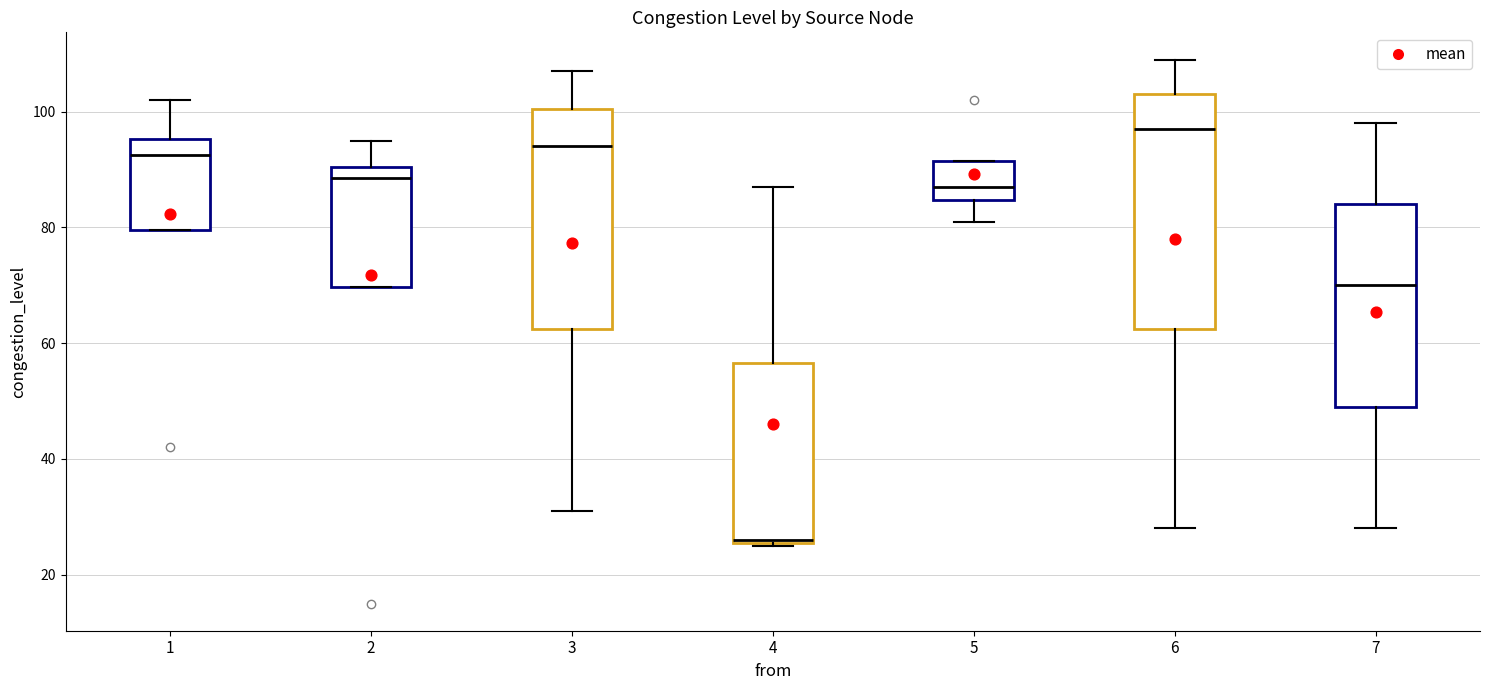

Where is the upper edge of the box at x = 4 on the y-axis? The values are not printed on the chart, so give them approximately, as read against the axis.

56